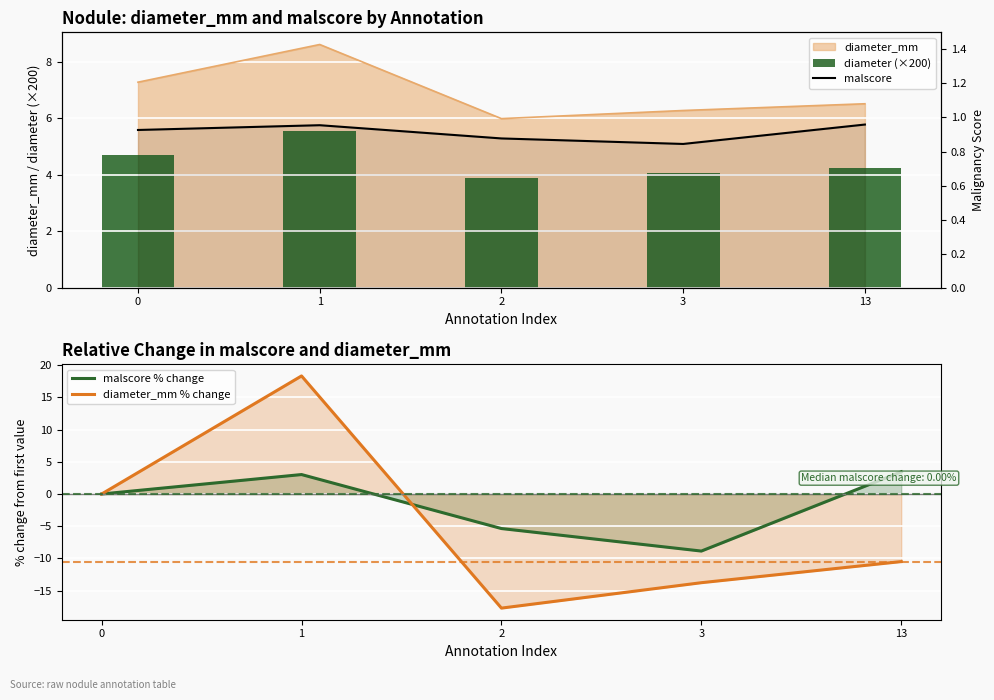

What are all the series names shown in the legend?

diameter (×200), malscore % change, diameter_mm % change, malscore